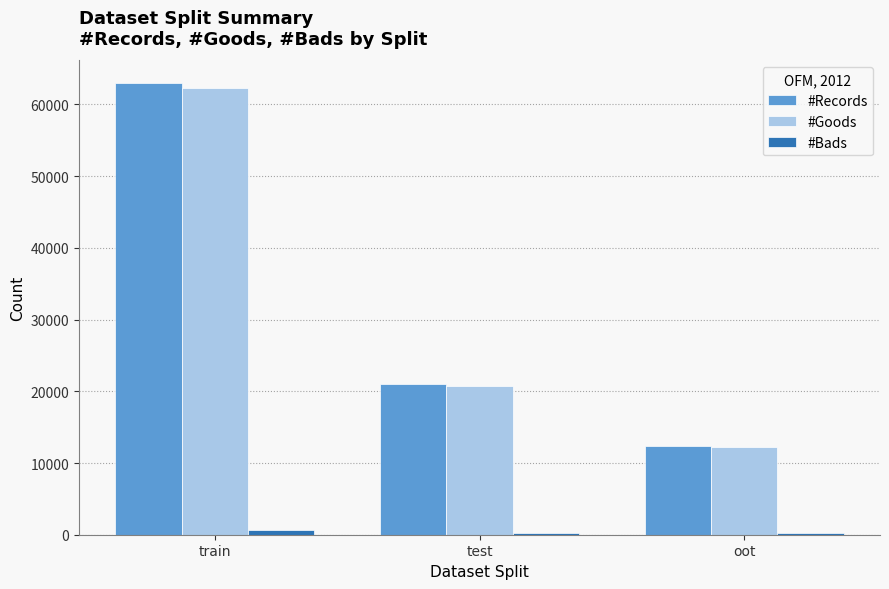

At which category is the sum across all series the highest?

train